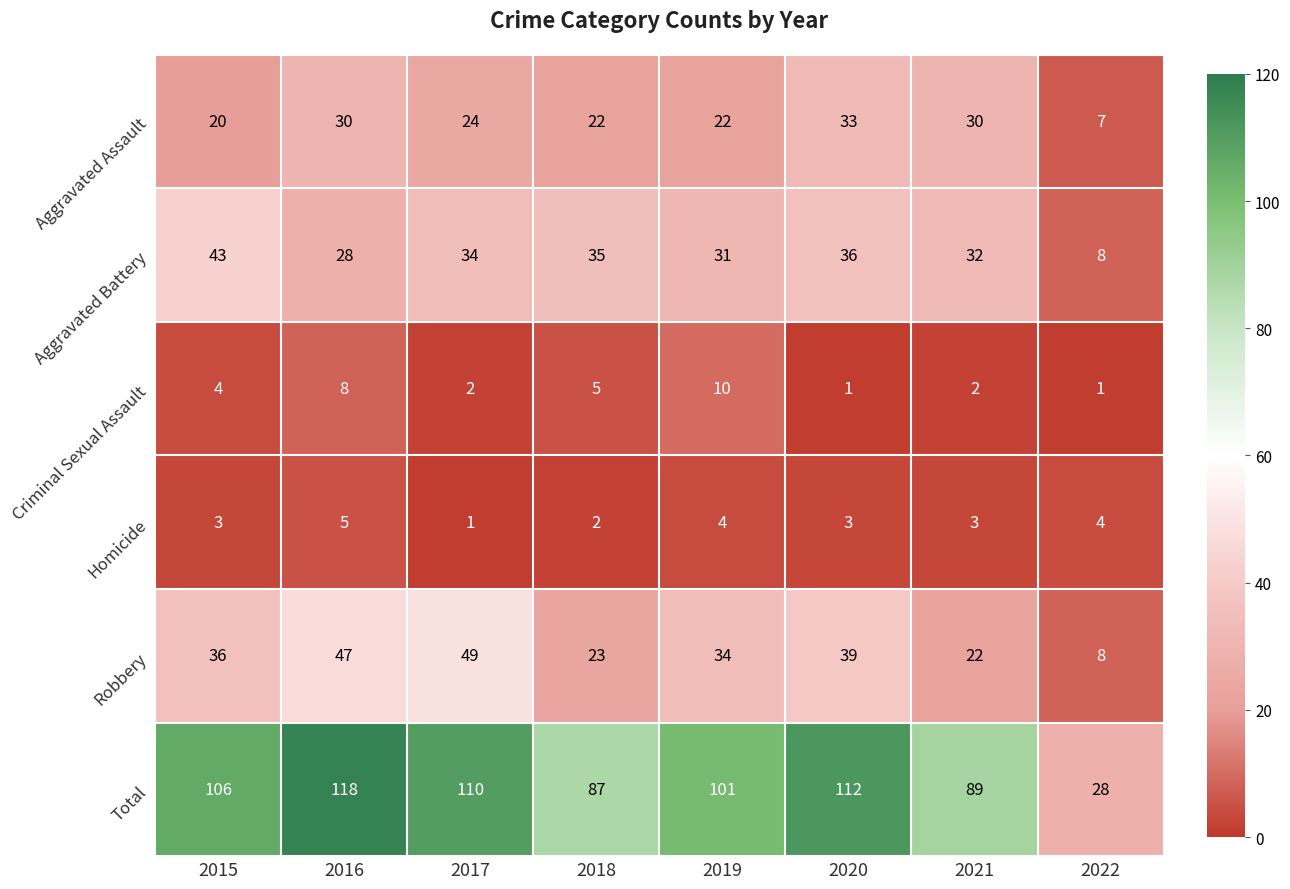

Which series has the widest spread of values?

Total